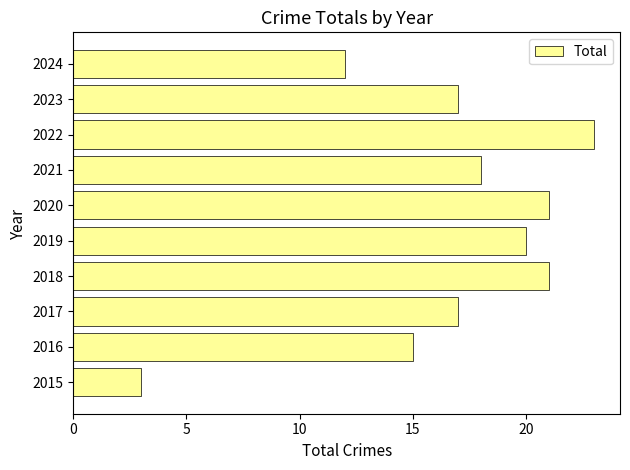

Reading top to bottom, transcribe all the data shown in this chart.

2024=12	2023=17	2022=23	2021=18	2020=21	2019=20	2018=21	2017=17	2016=15	2015=3